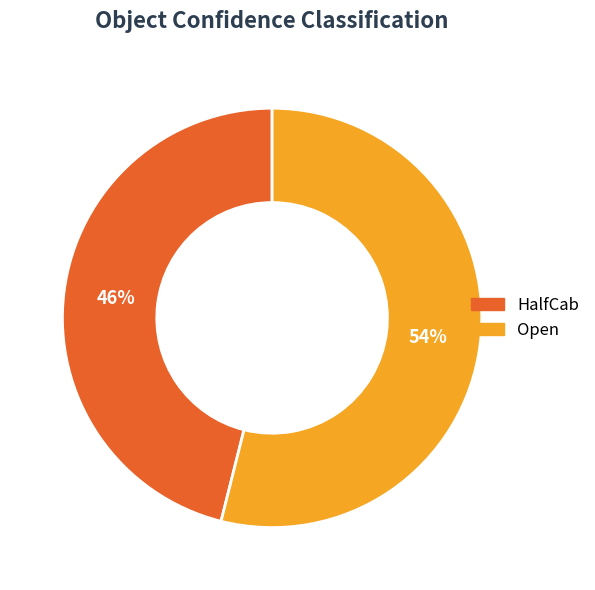

Is it true that HalfCab is 33% of the pie?

False